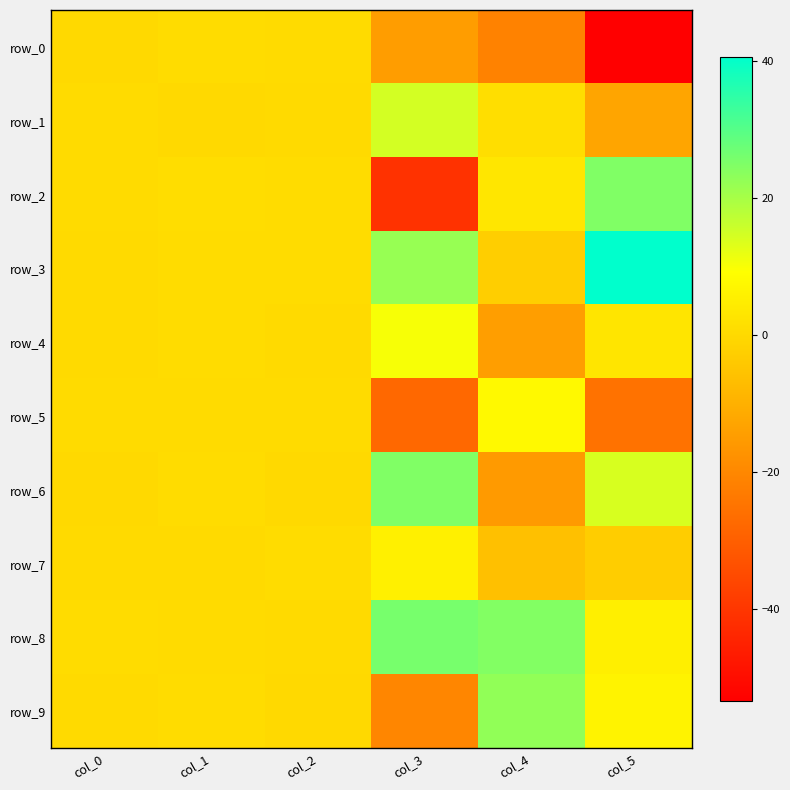

List the series in order of their peak value, highest first.

row_3, row_8, row_6, row_2, row_9, row_1, row_4, row_5, row_7, row_0